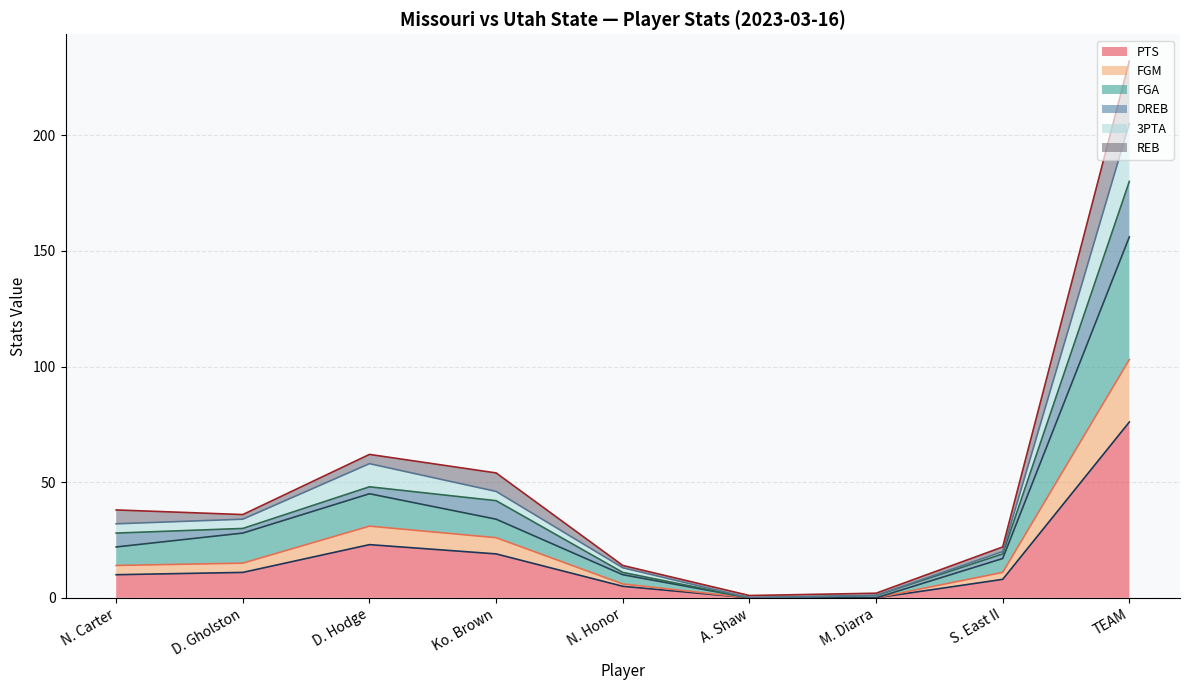

What is the total value across all series at D. Gholston?

36